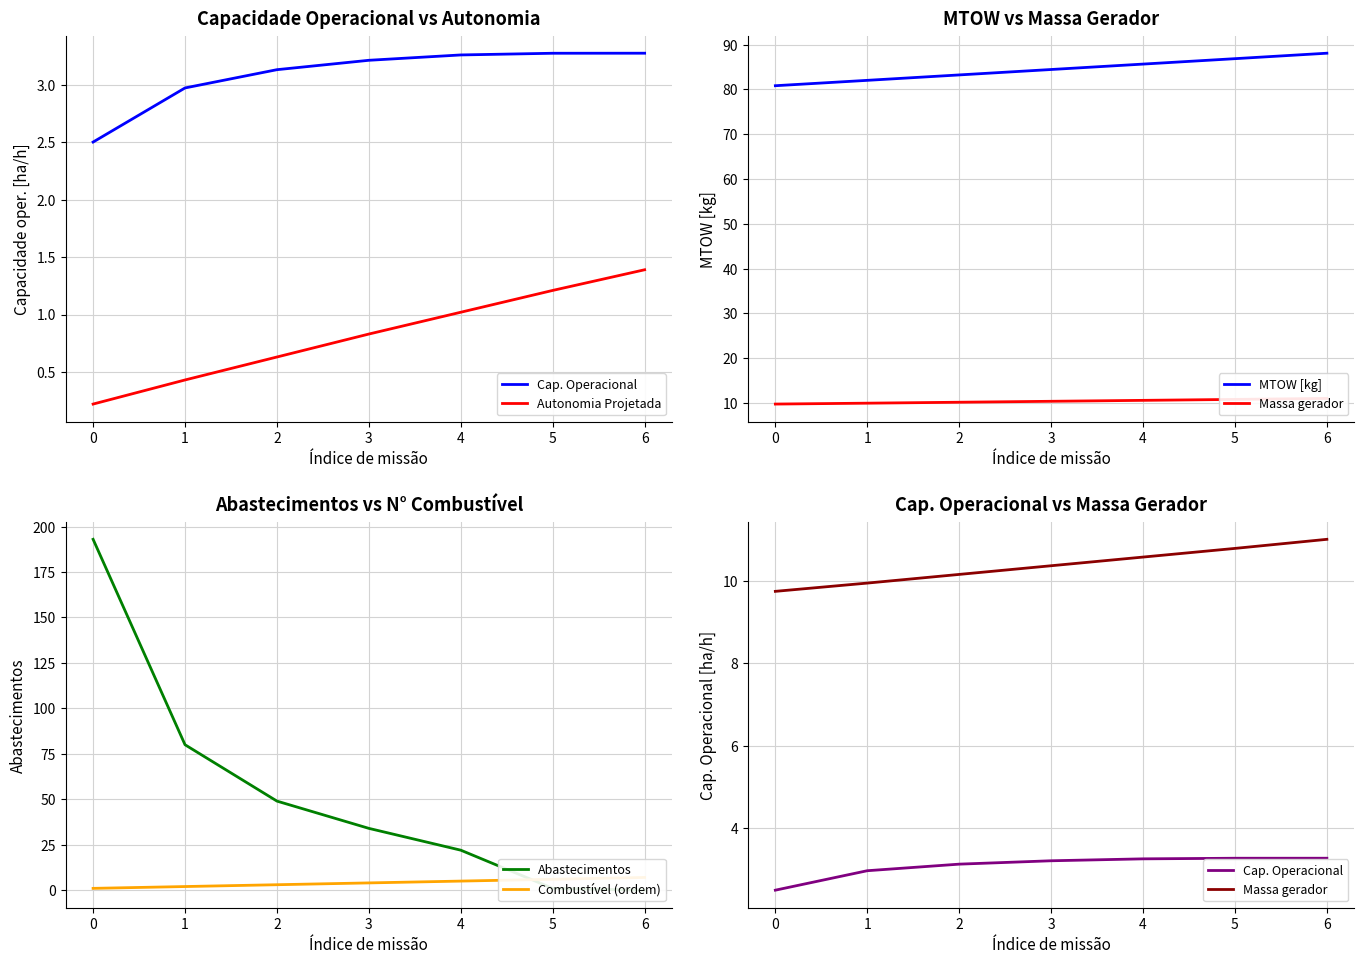

True or false: MTOW [kg] has a value of 80.8 at 0.

True